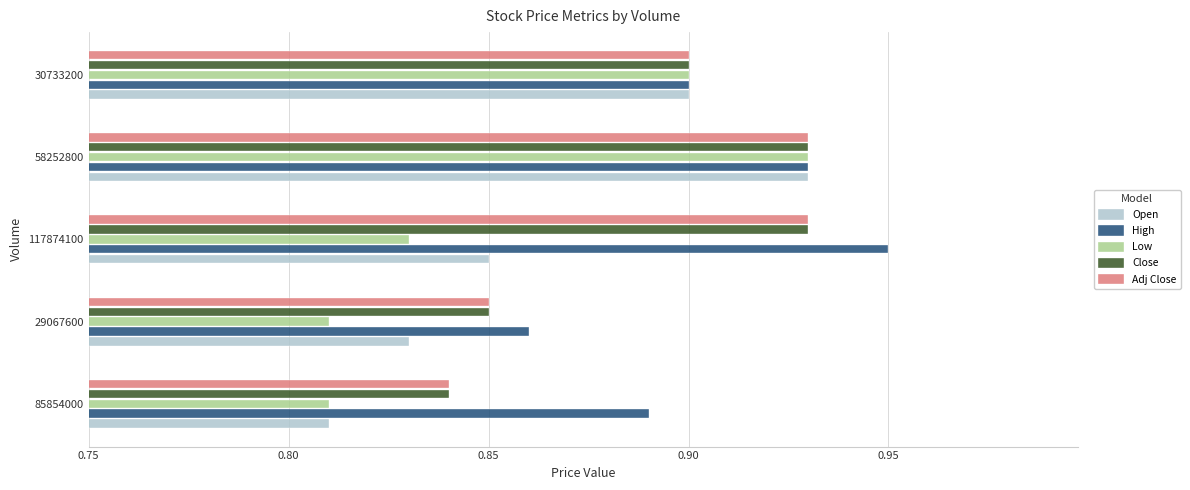

Between 29067600 and 117874100, which series saw the biggest shift?

High